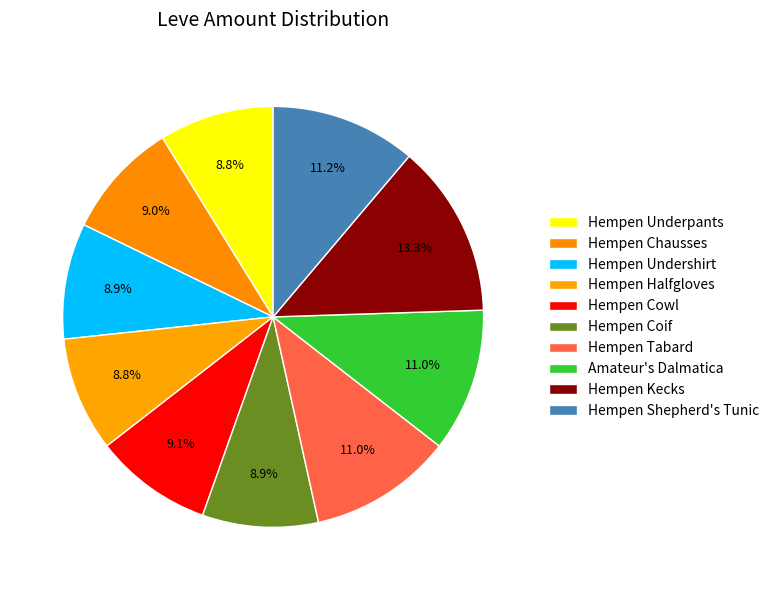

To the nearest percent, what is the difference between the largest and smallest slice percentages?

4%